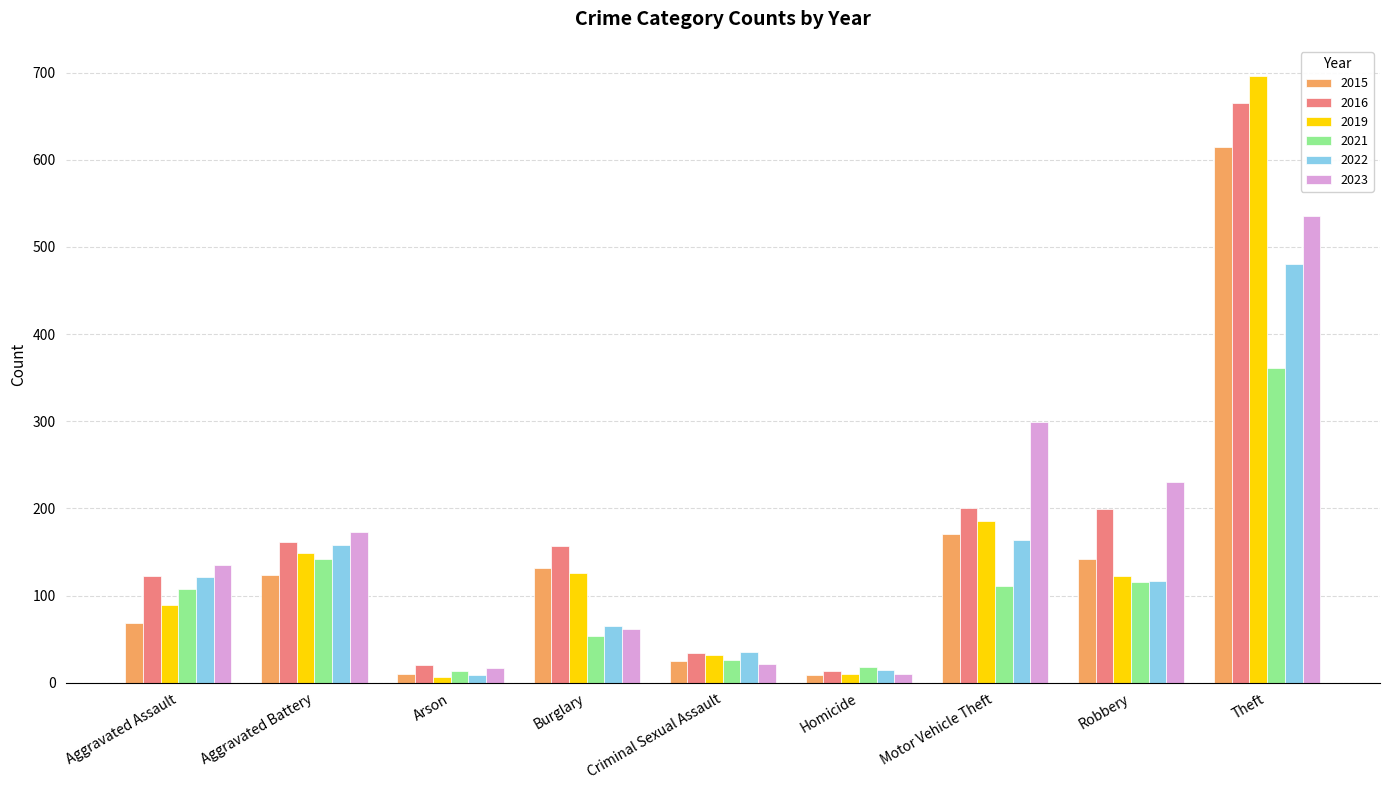

List the series in order of their peak value, lowest first.

2021, 2022, 2023, 2015, 2016, 2019